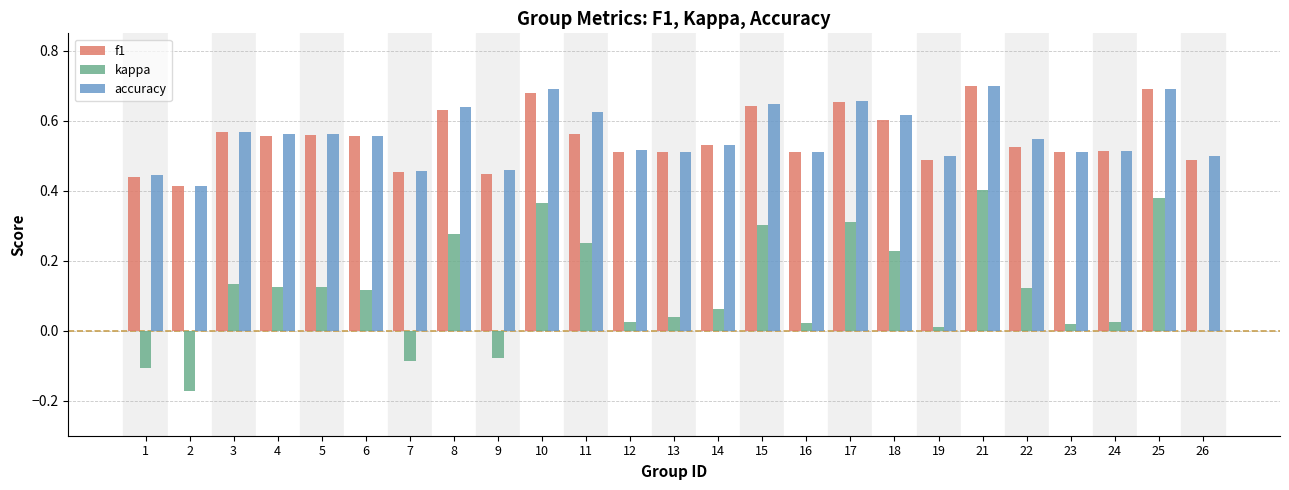

Is it true that accuracy equals 0.5 at 22?

True